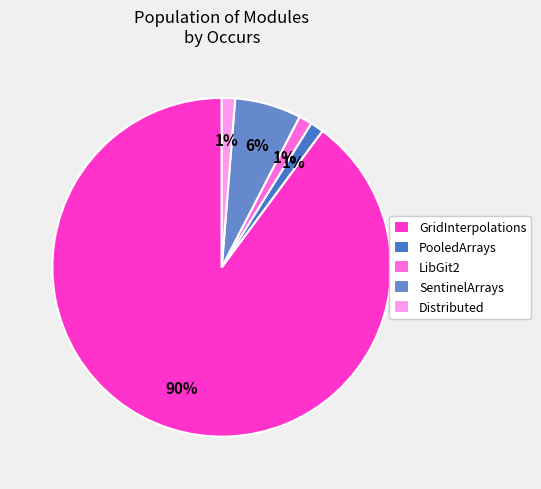

The GridInterpolations slice represents 11% of the pie. True or false?

False